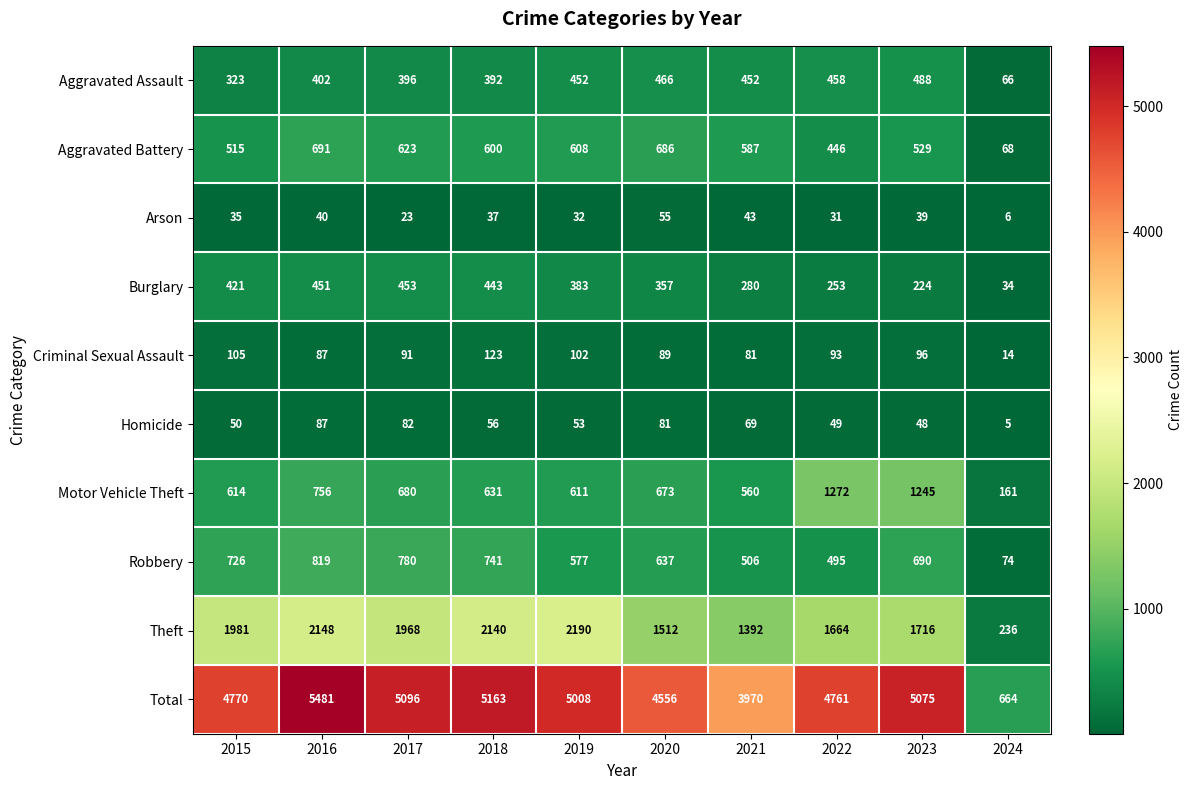

Is it true that Criminal Sexual Assault equals 105 at 2015?

True